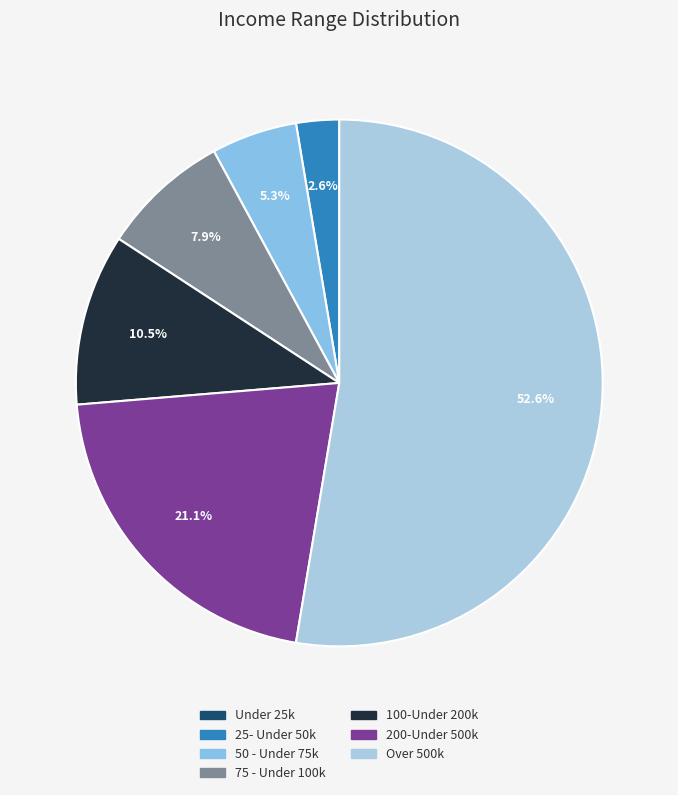

Is it true that 25- Under 50k is 3% of the pie?

True